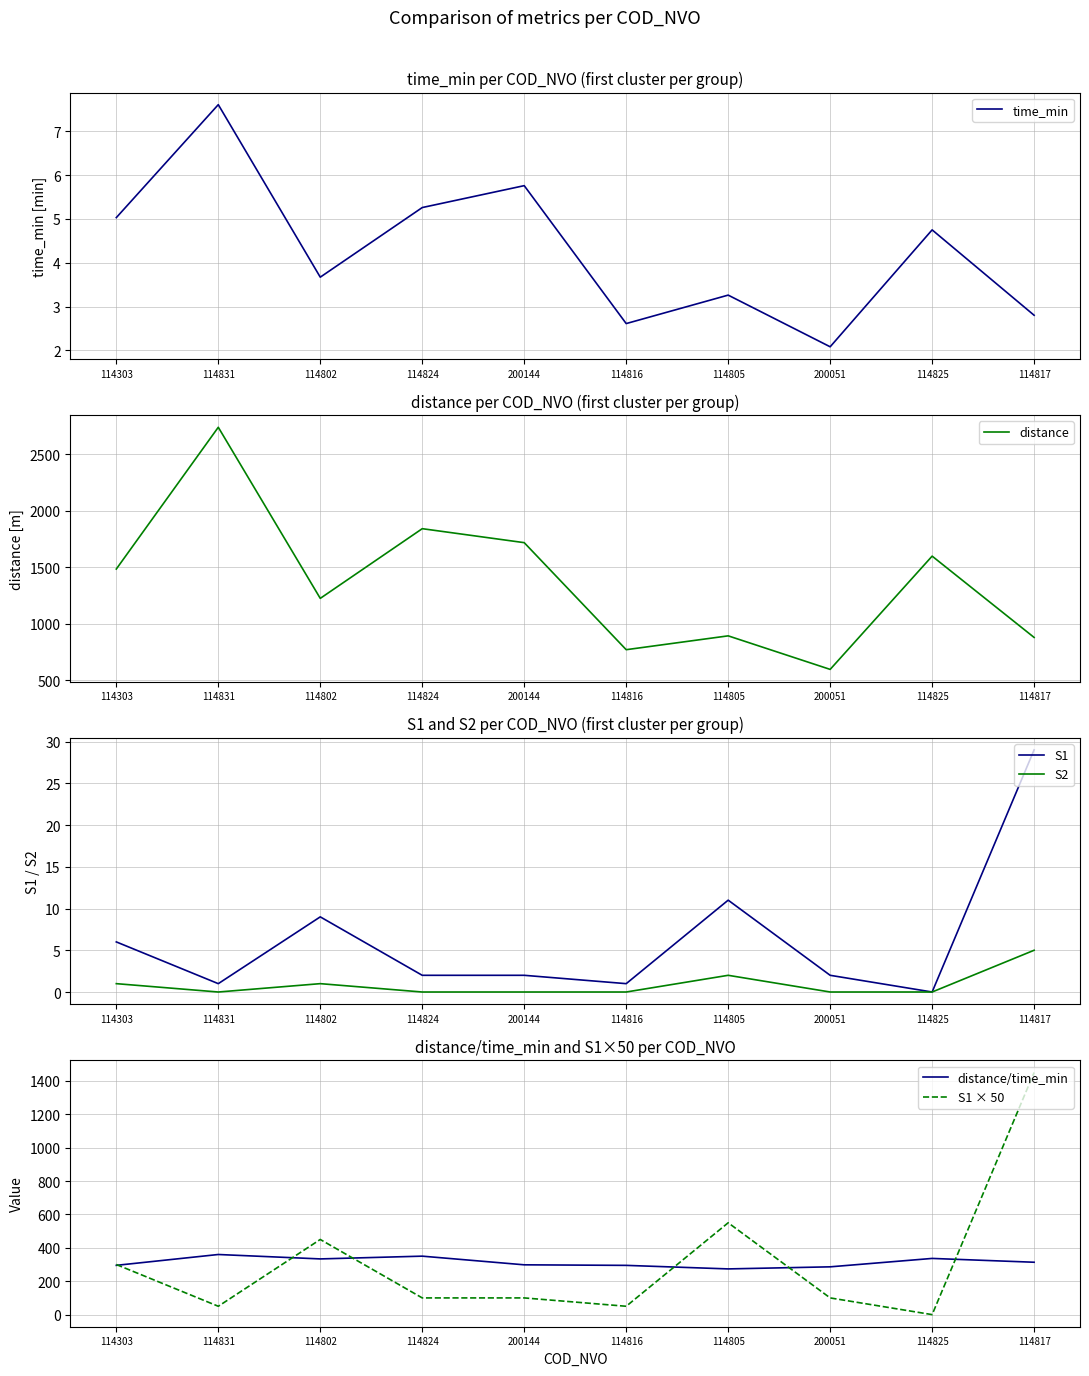

What is the difference between the second highest and minimum values in the S2 series?

2